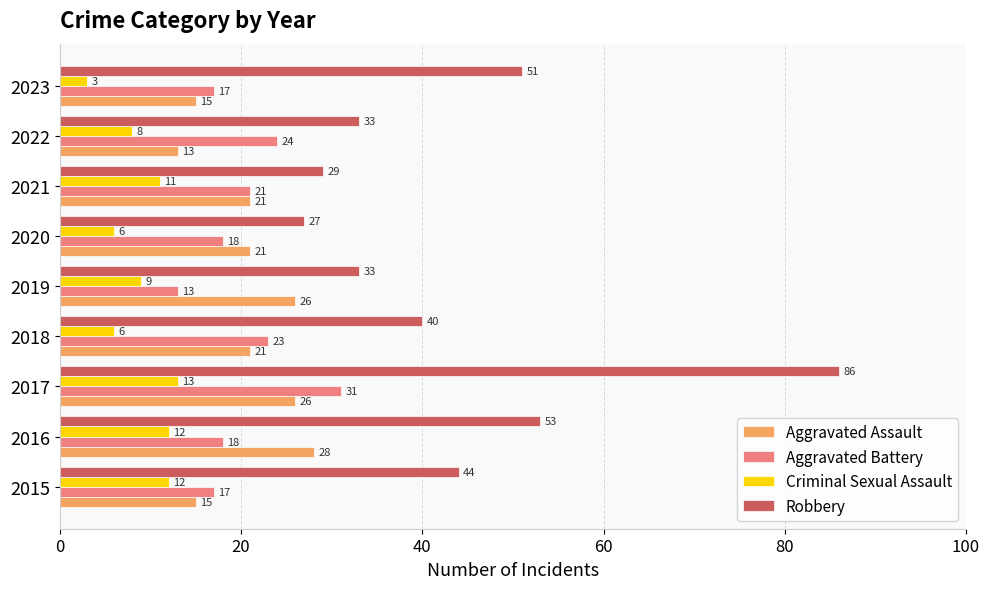

Which series has the widest spread of values?

Robbery